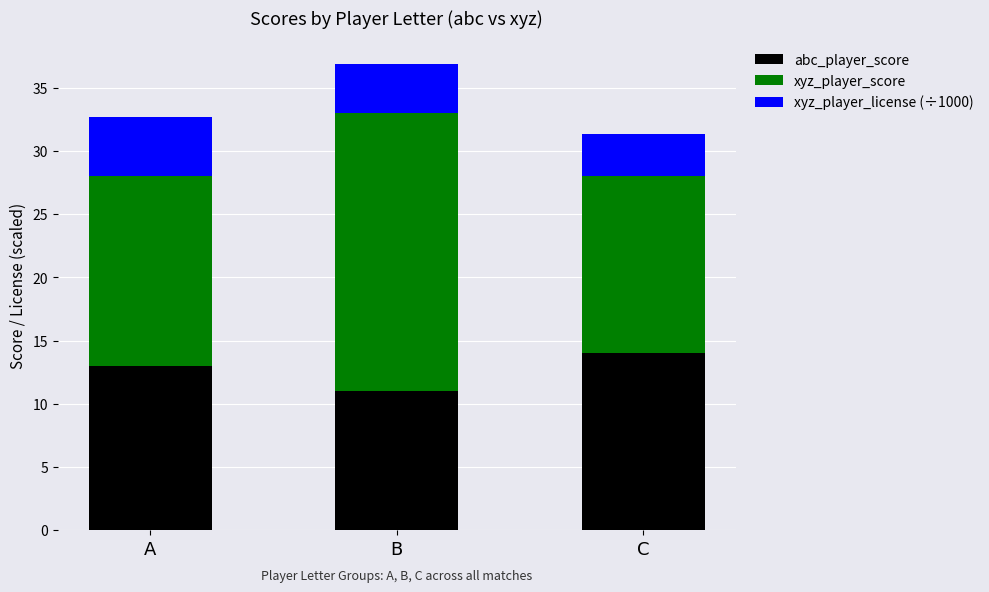

Is it true that abc_player_score equals 9.2 at C?

False